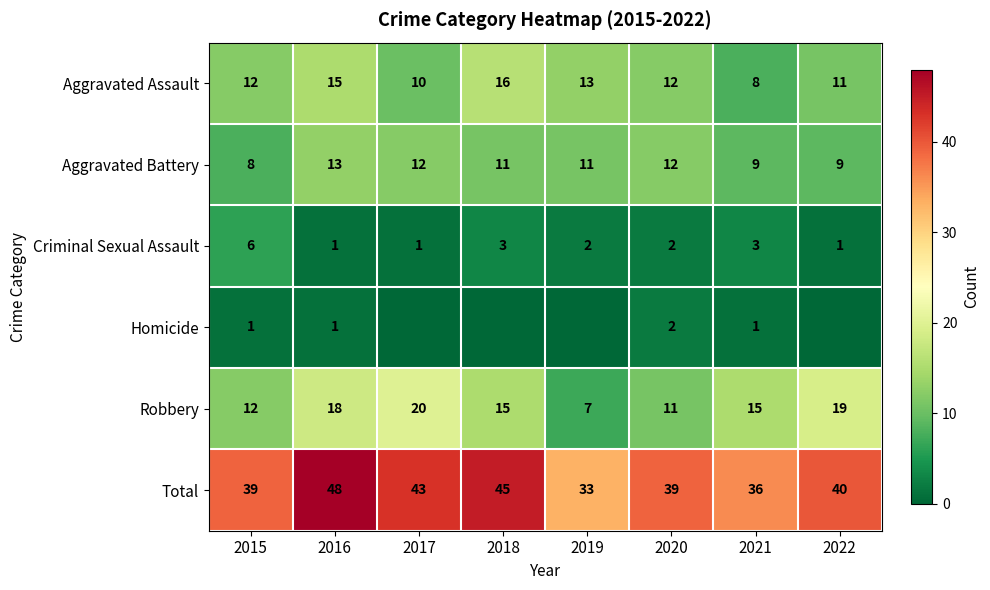

At which label is Robbery closest to 13?

2015